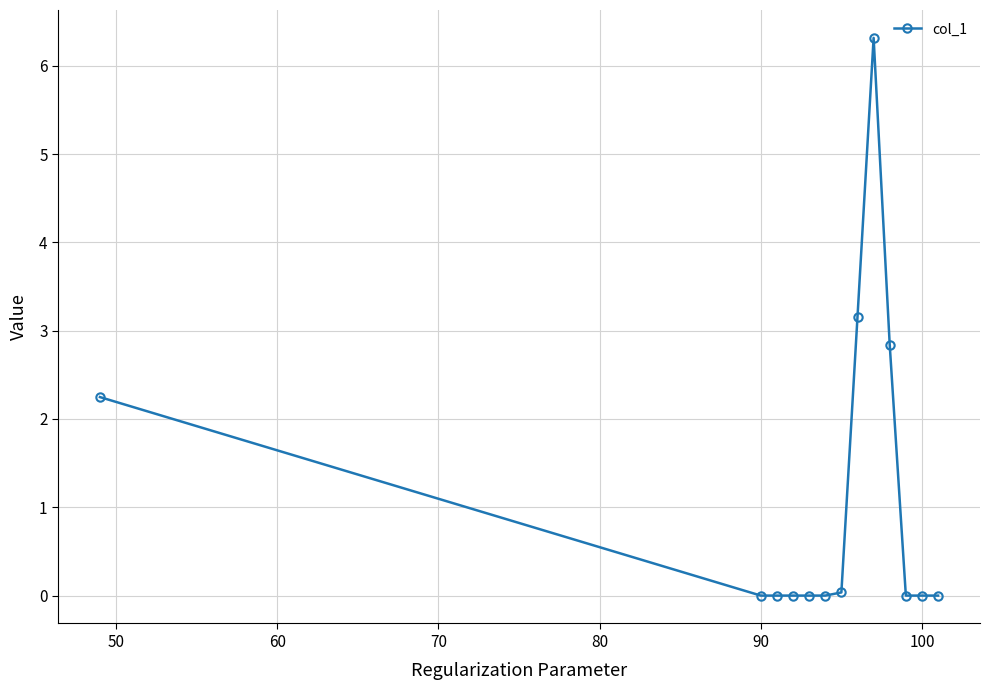

What is the difference between the maximum and minimum values?

6.3